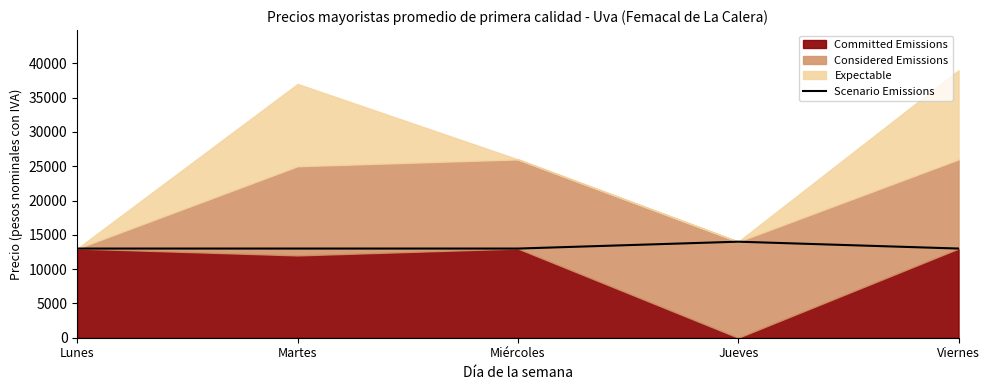

Which category has the highest value in the Scenario Emissions series?

Jueves